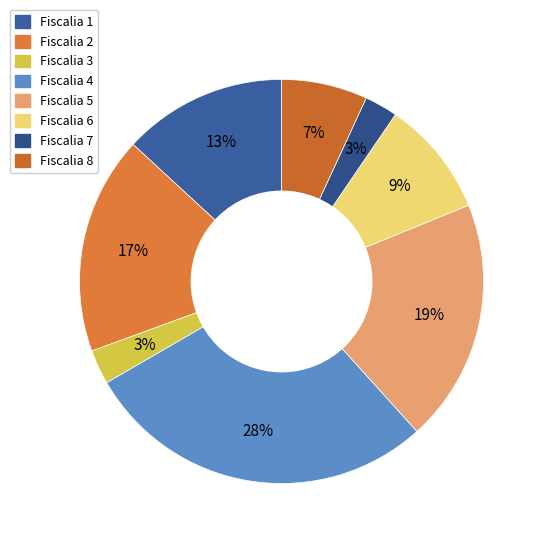

To the nearest percent, what is the difference between the Fiscalia 7 and Fiscalia 1 slice percentages?

10%